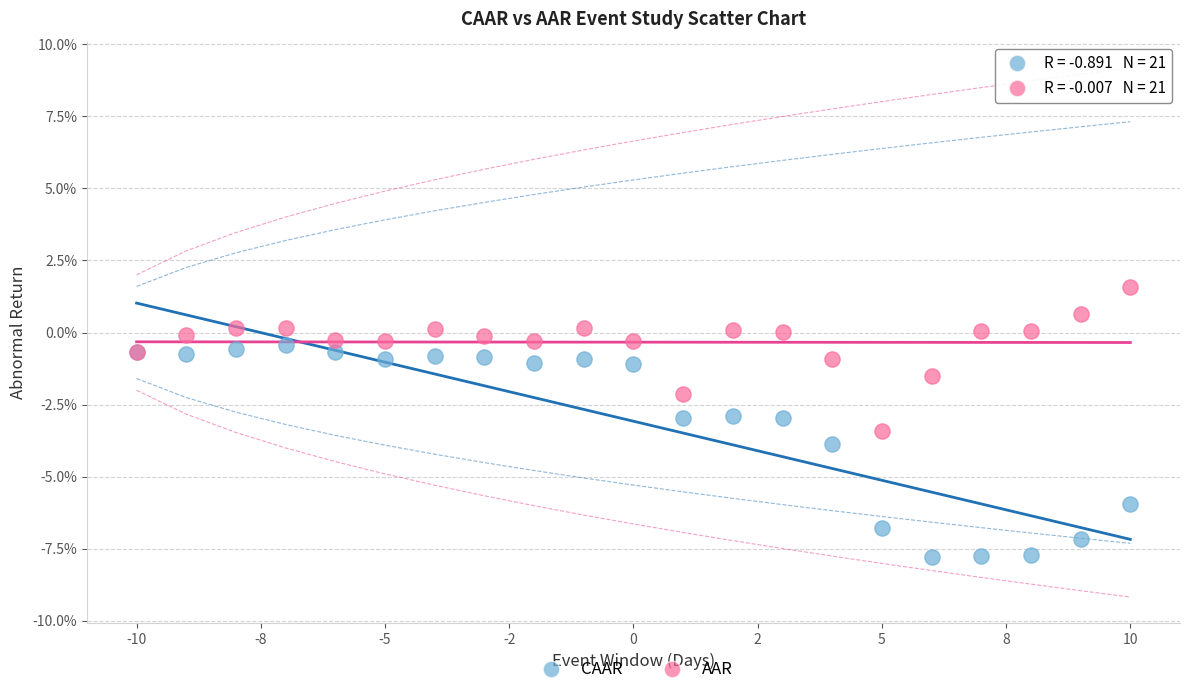

Which series contains the lowest Y value?

CAAR